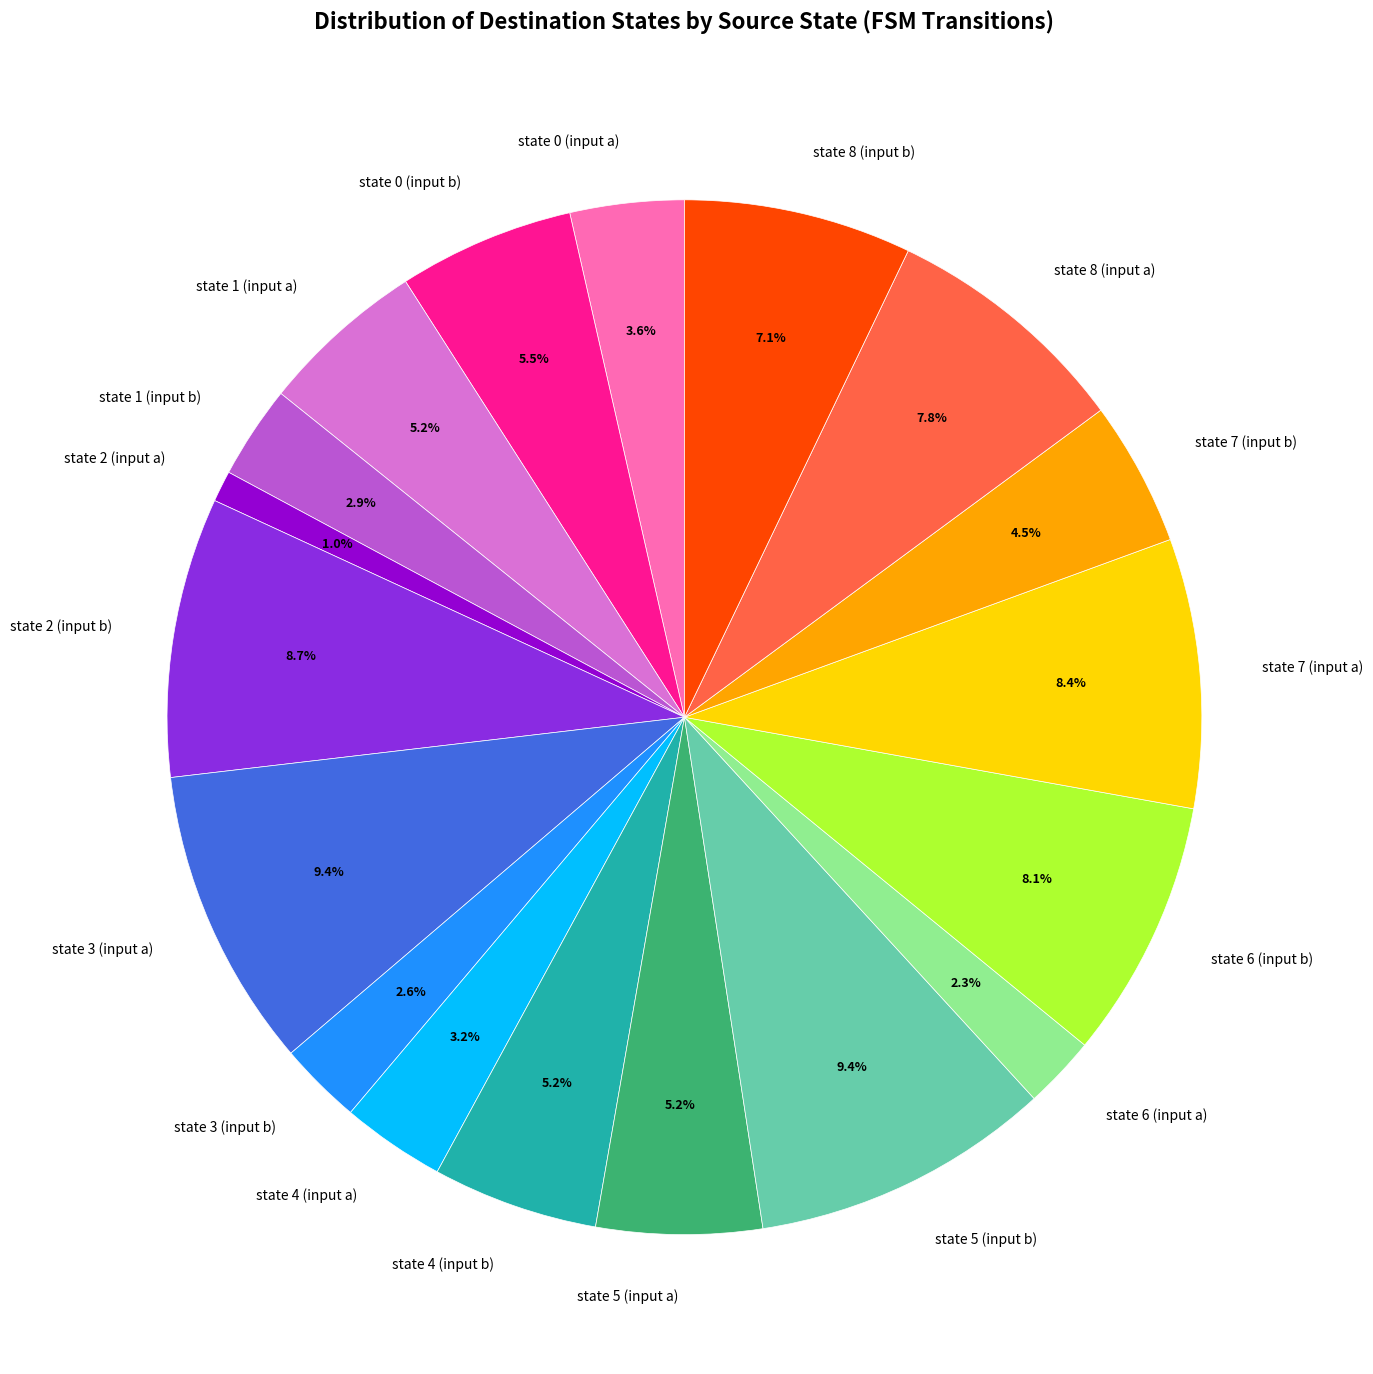

Is it true that state 1 (input a) is 5% of the pie?

True